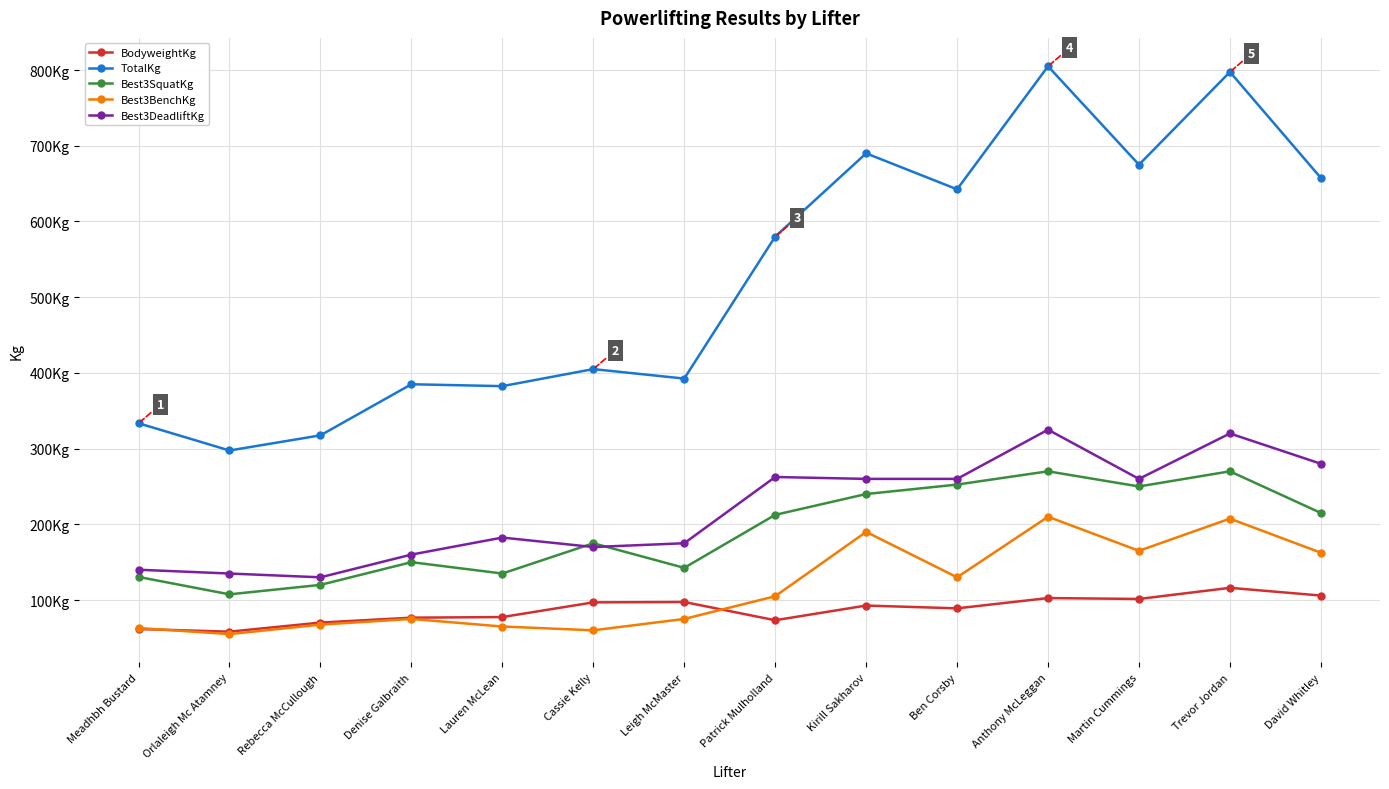

What is the minimum value for Best3DeadliftKg?

130.0